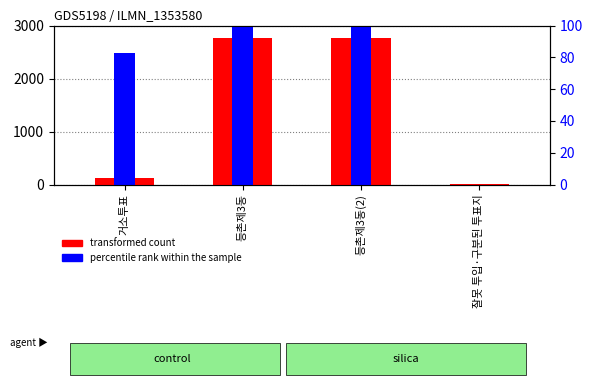

What is the approximate value of transformed count at 등촌제3동, to the nearest 10?

2760